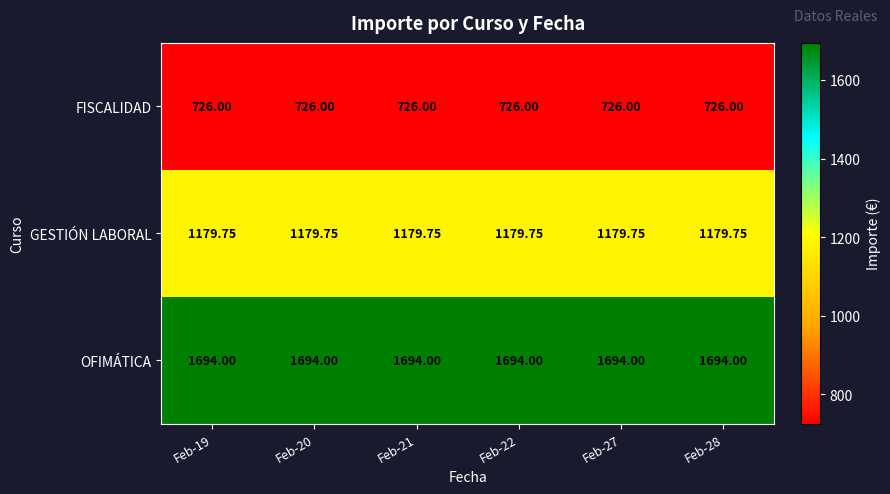

Rank the series by their average value, from highest to lowest.

OFIMÁTICA, GESTIÓN LABORAL, FISCALIDAD